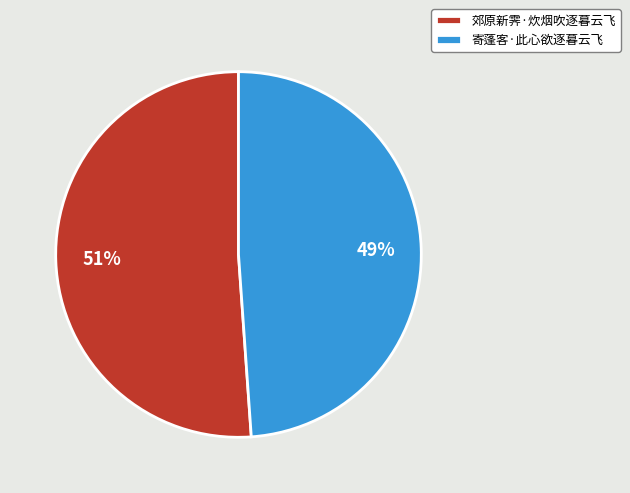

To the nearest percent, what is the combined percentage of 郊原新霁·炊烟吹逐暮云飞 and 寄蓬客·此心欲逐暮云飞?

100%